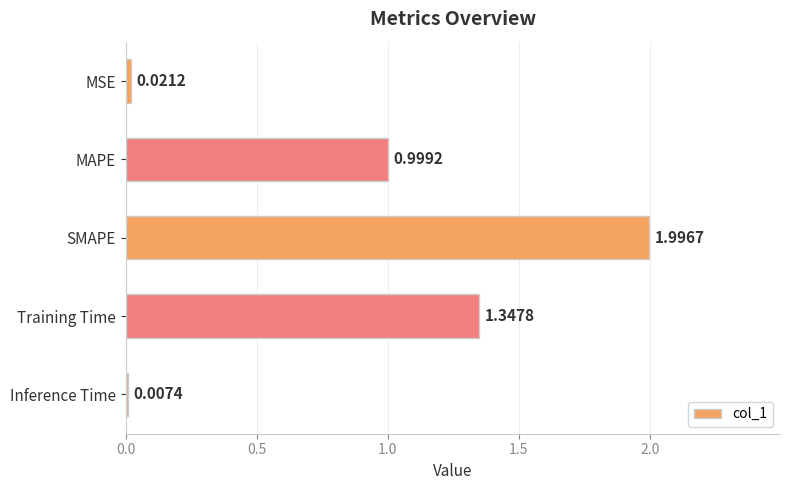

Between Inference Time and Training Time, which is larger?

Training Time